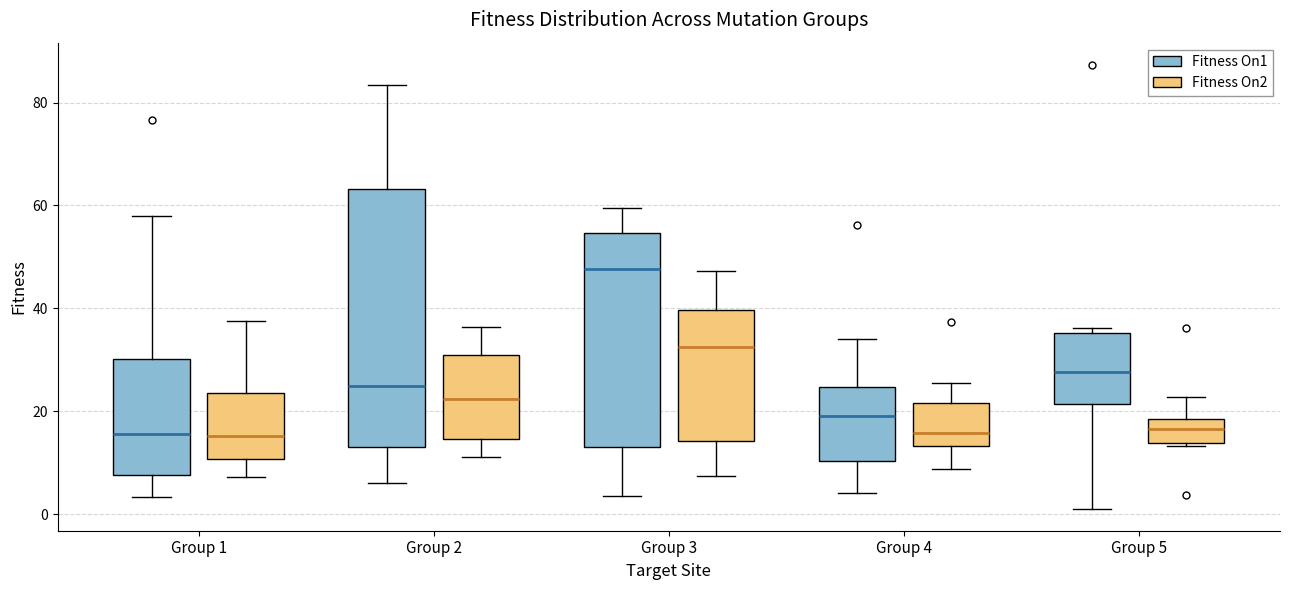

Reading left to right, read every box against the y-axis: the position of its median line, the range the box covers, and the ends of its whiskers. The values are not printed on the chart, so give them approximately, as read against the axis.

Group 1 (Fitness On1): median 16, box 8 to 30, whiskers 4 to 58
Group 1 (Fitness On2): median 16, box 10 to 24, whiskers 8 to 38
Group 2 (Fitness On1): median 24, box 14 to 64, whiskers 6 to 84
Group 2 (Fitness On2): median 22, box 14 to 30, whiskers 12 to 36
Group 3 (Fitness On1): median 48, box 14 to 54, whiskers 4 to 60
Group 3 (Fitness On2): median 32, box 14 to 40, whiskers 8 to 48
Group 4 (Fitness On1): median 20, box 10 to 24, whiskers 4 to 34
Group 4 (Fitness On2): median 16, box 14 to 22, whiskers 8 to 26
Group 5 (Fitness On1): median 28, box 22 to 36, whiskers 2 to 36 (just above the box's upper edge)
Group 5 (Fitness On2): median 16, box 14 to 18, whiskers 14 to 22